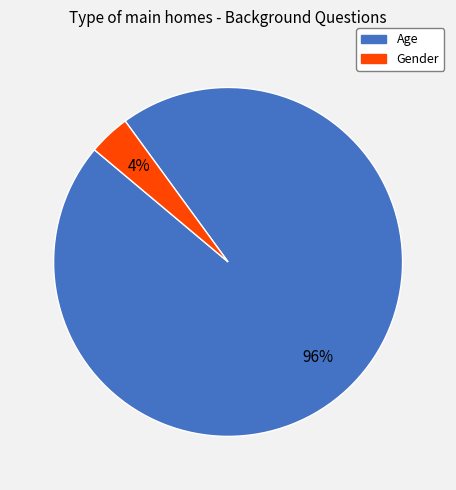

To the nearest percent, what portion does Gender represent?

4%